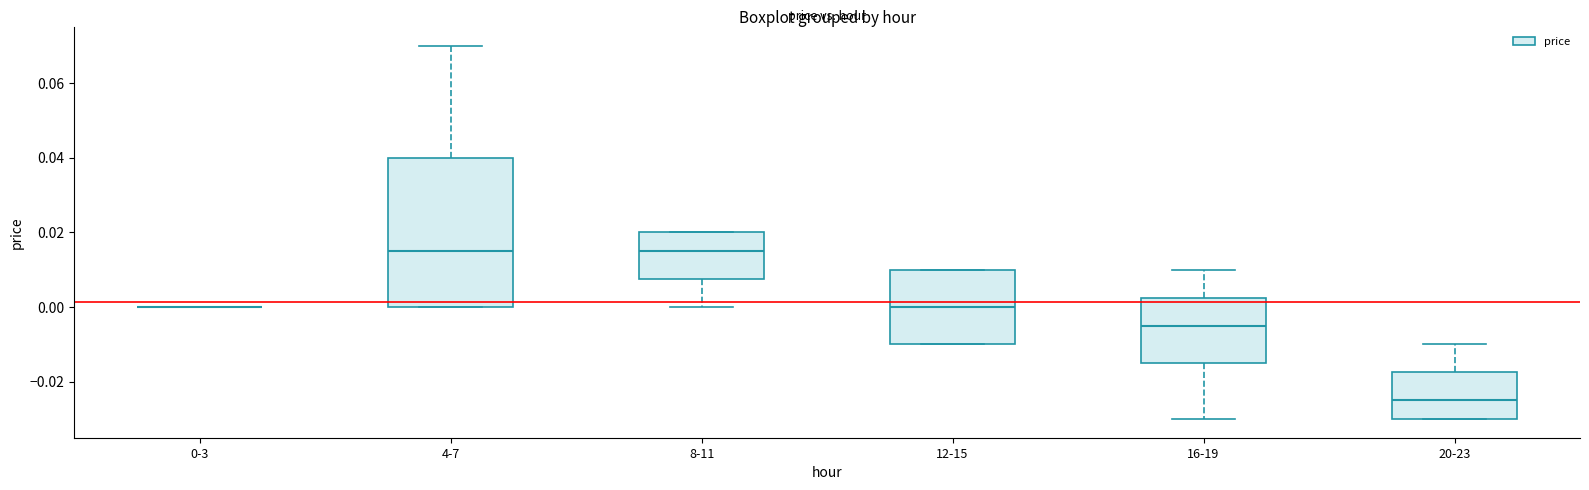

Which box is the tallest, from its lower edge to its upper edge?

4-7